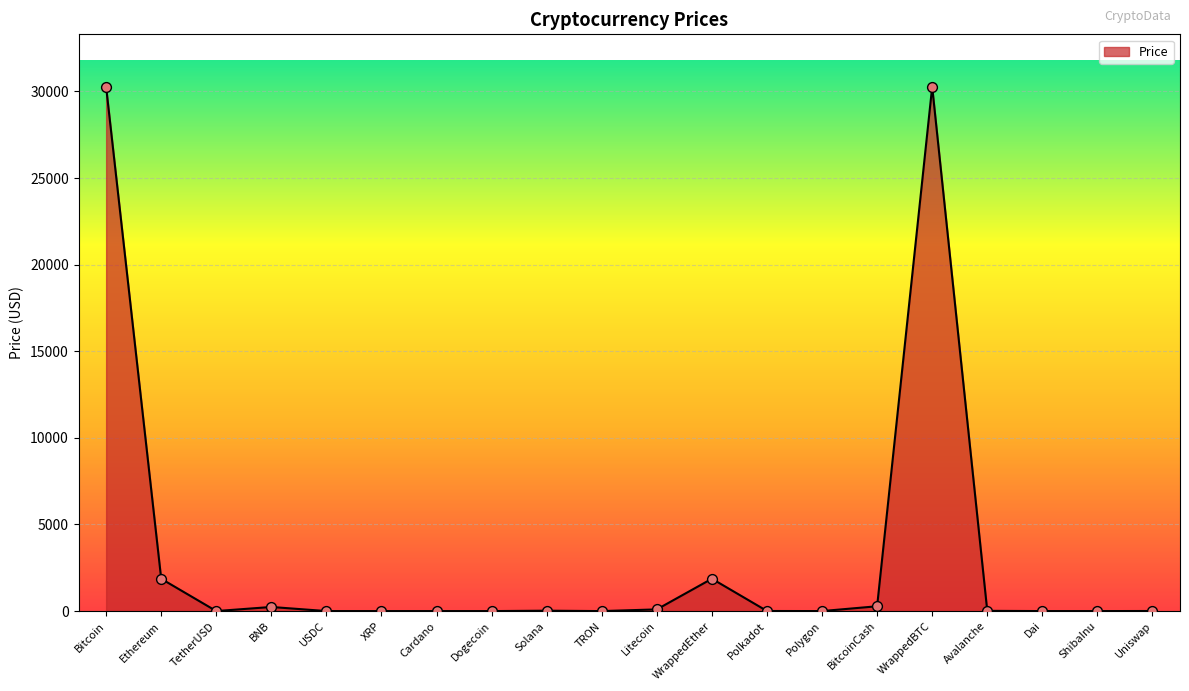

Between Dogecoin and Bitcoin, which is larger?

Bitcoin